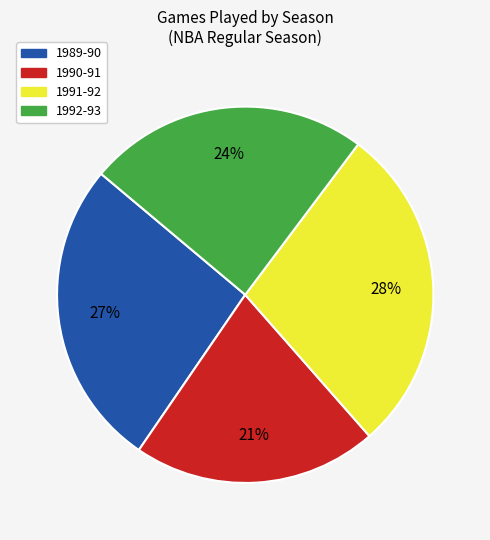

Does 1990-91 represent more than half of the total?

No